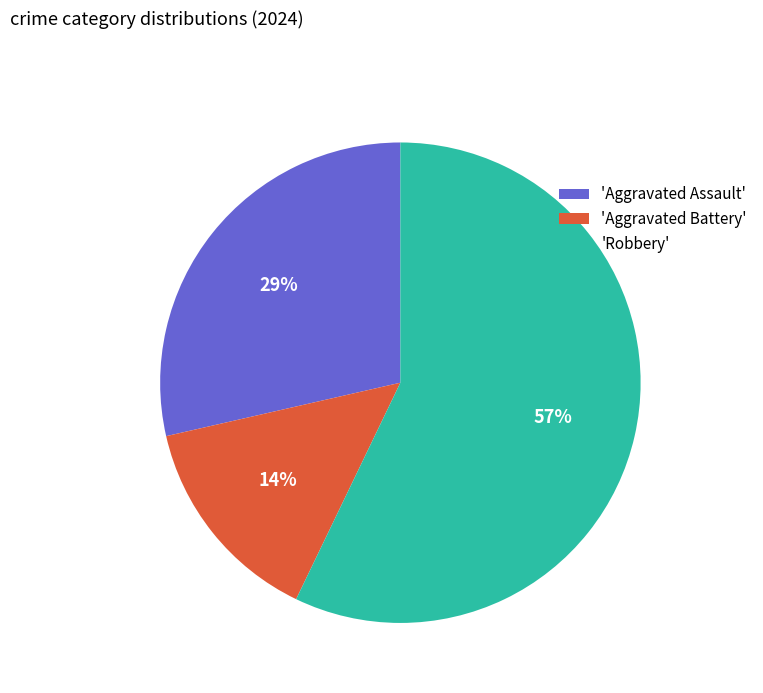

Is the sum of 'Aggravated Battery' and 'Robbery' greater than half?

Yes